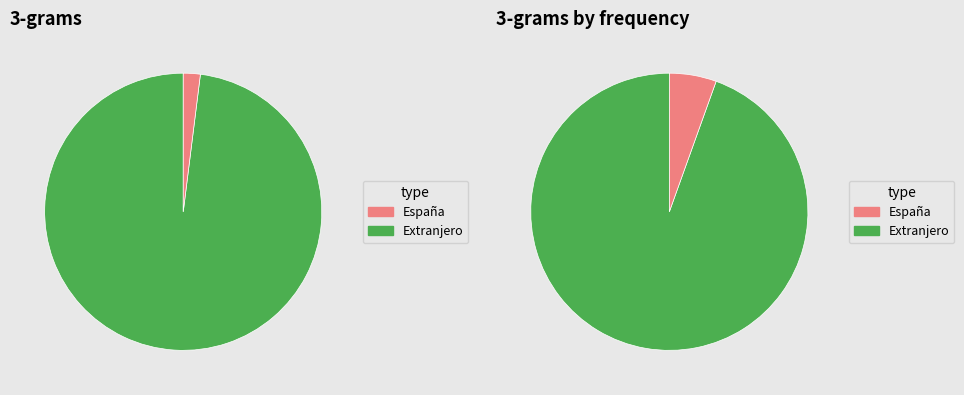

Combined, do Extranjero and Total account for over 50%?

Yes